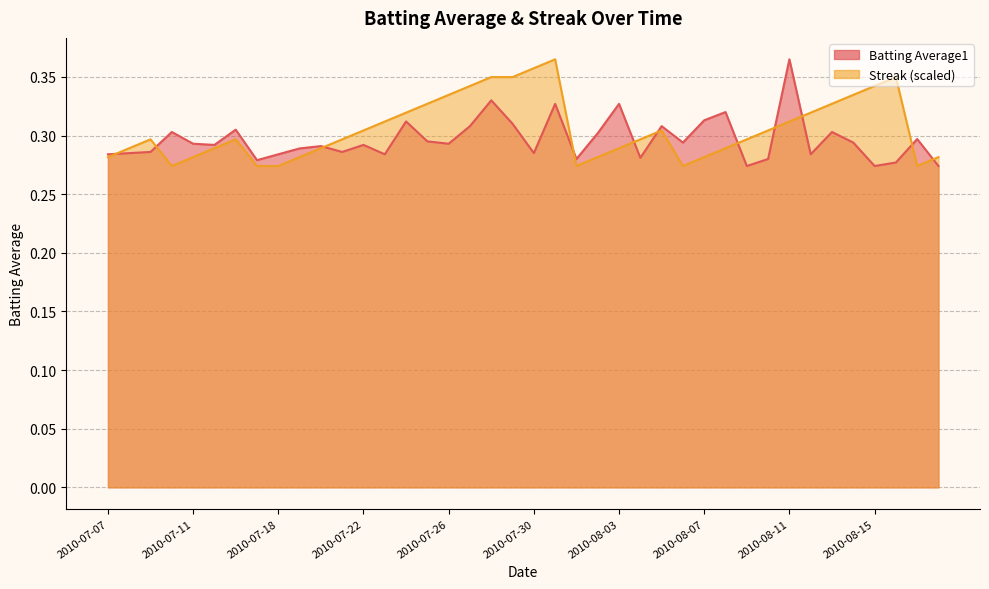

What is the sum of the Batting Average1 values at 2010-07-10 and 2010-08-05?

0.6